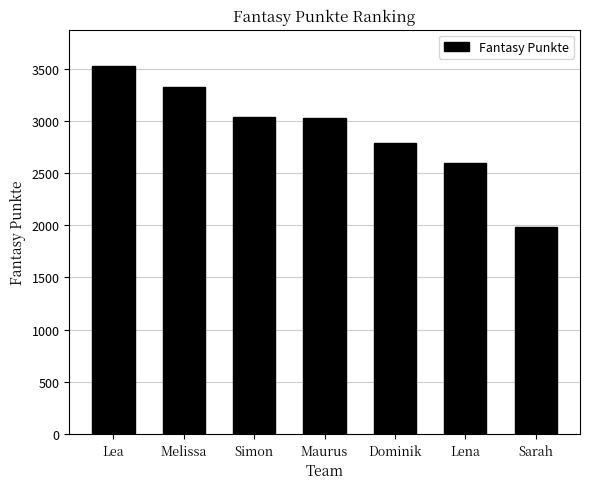

What is the label of the 5th bar from the left?

Dominik